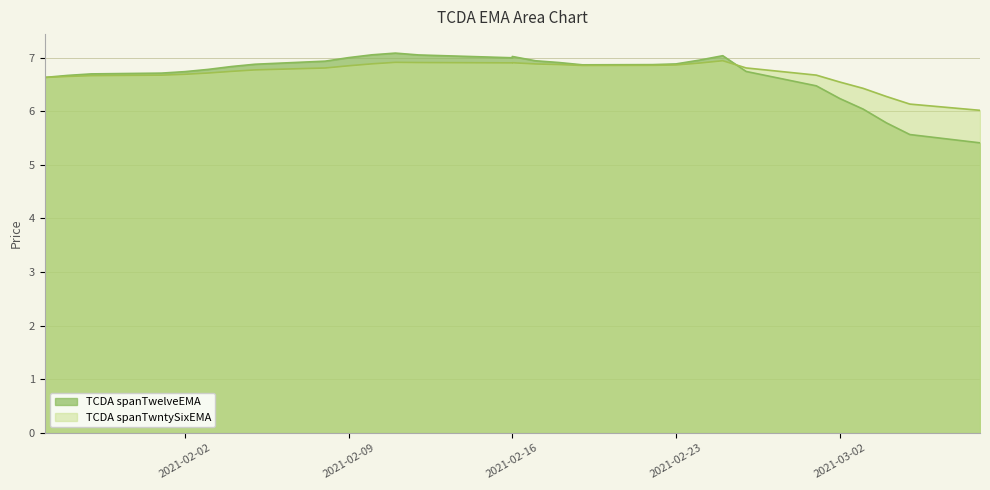

The TCDA spanTwntySixEMA series shows 3.8 at 2021-03-04. True or false?

False